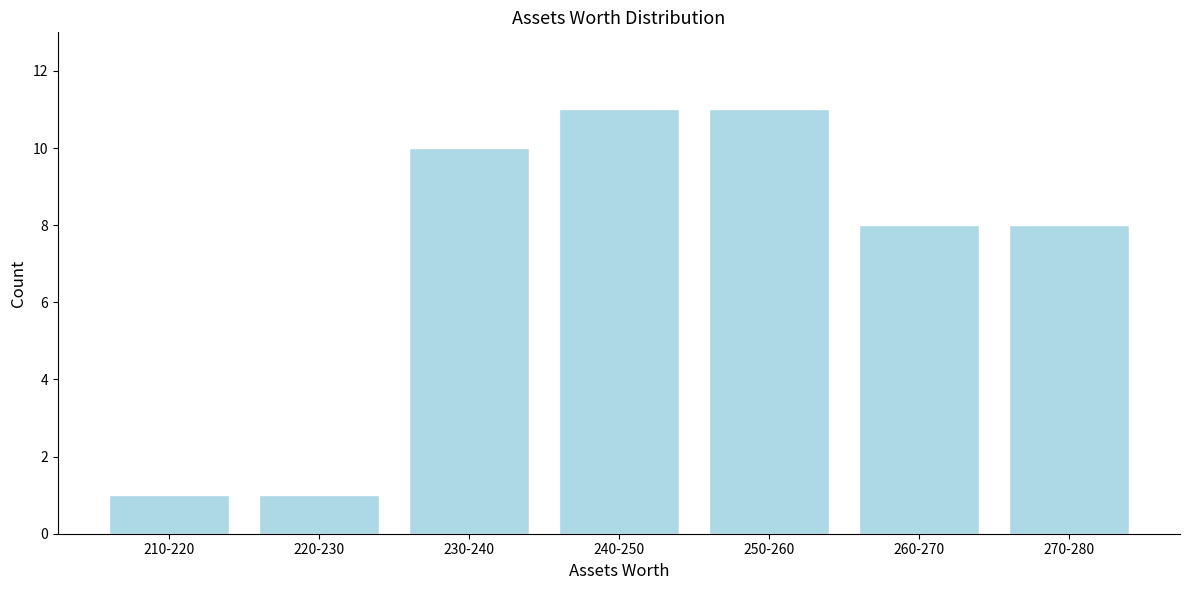

Reading right to left, what are all the values shown in this chart?

270-280=8	260-270=8	250-260=11	240-250=11	230-240=10	220-230=1	210-220=1